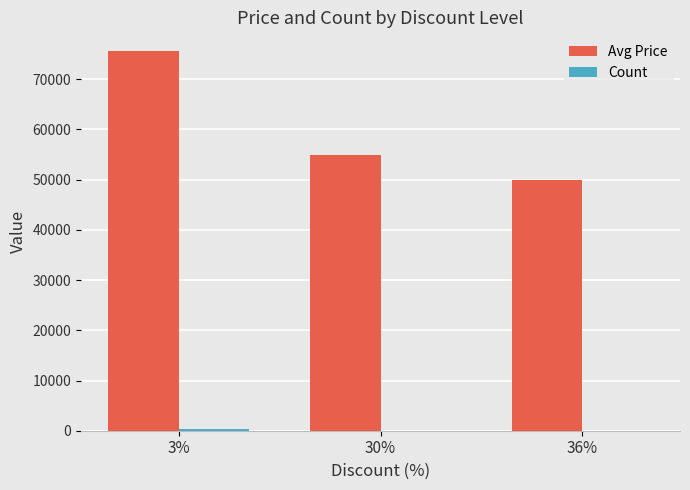

Which category has the highest value in the Avg Price series?

3%